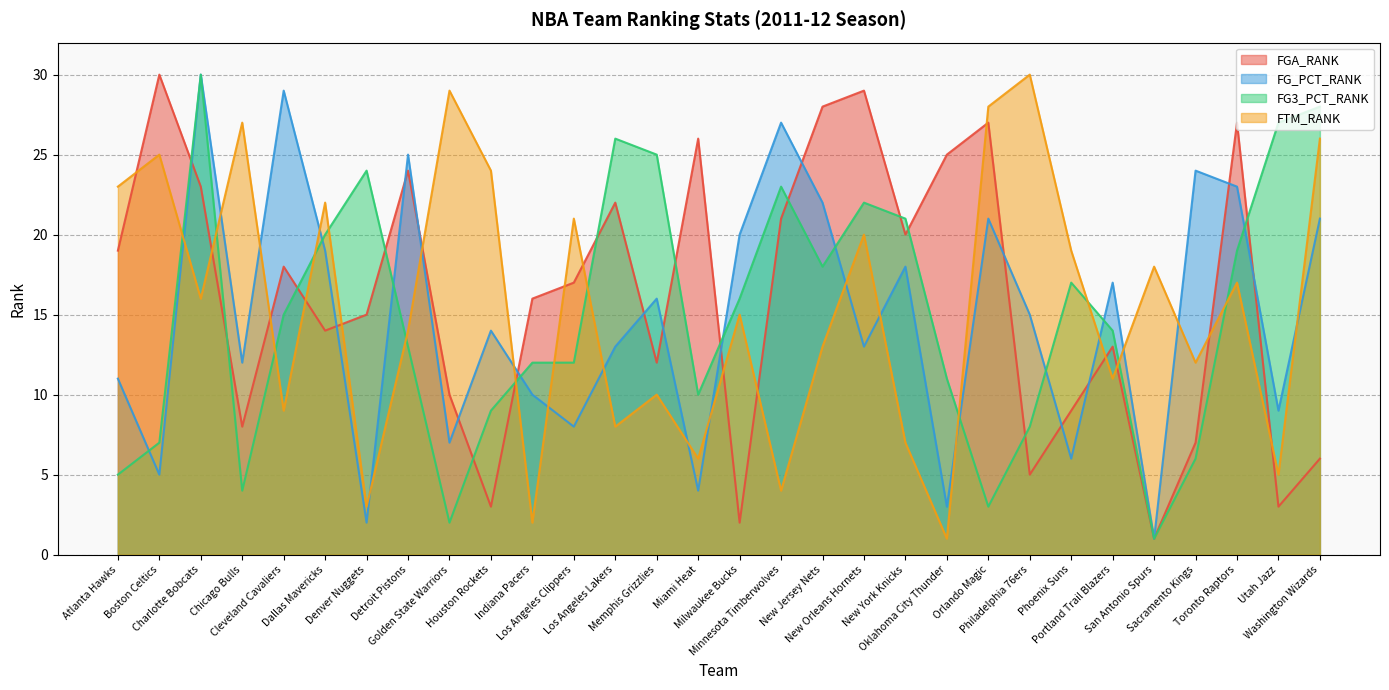

Which series ends up on top after the final intersection of FTM_RANK and FG_PCT_RANK?

FTM_RANK